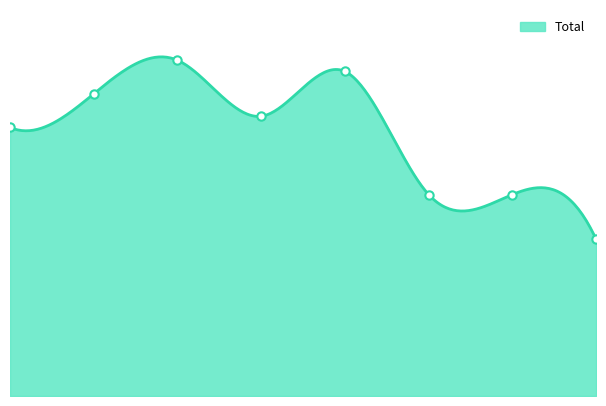

What is the ratio of the value at 5 to the value at 2?

0.6